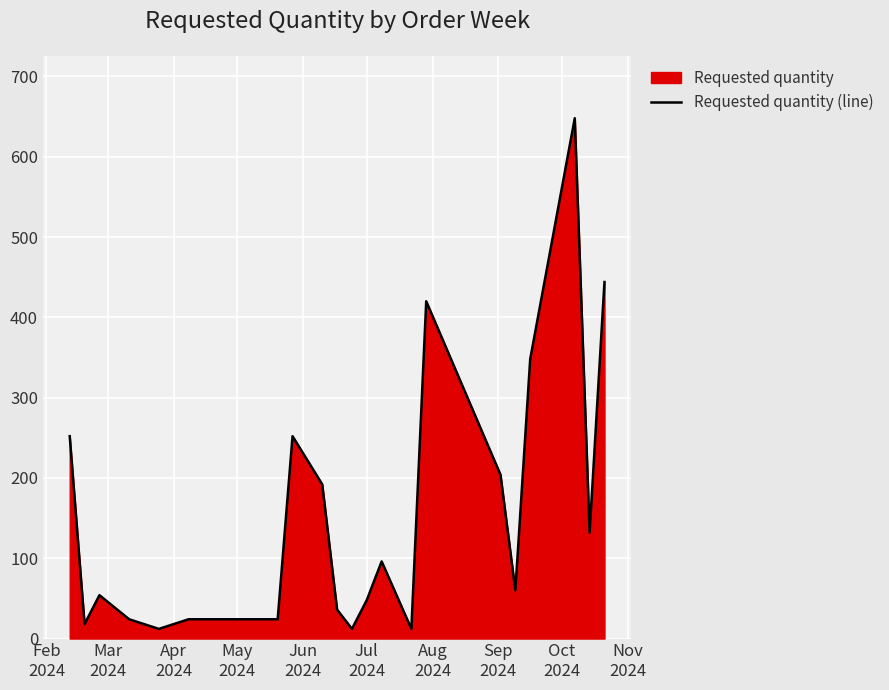

Reading left to right, what are all the values shown in this chart?

252	18	54	24	12	24	24	24	24	252	192	36	12	48	96	12	420	204	60	348	648	132	444